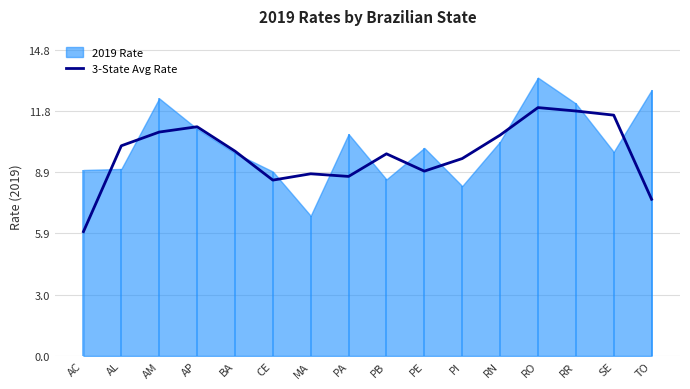

The value of 3-State Avg Rate at PB is 15.8. True or false?

False